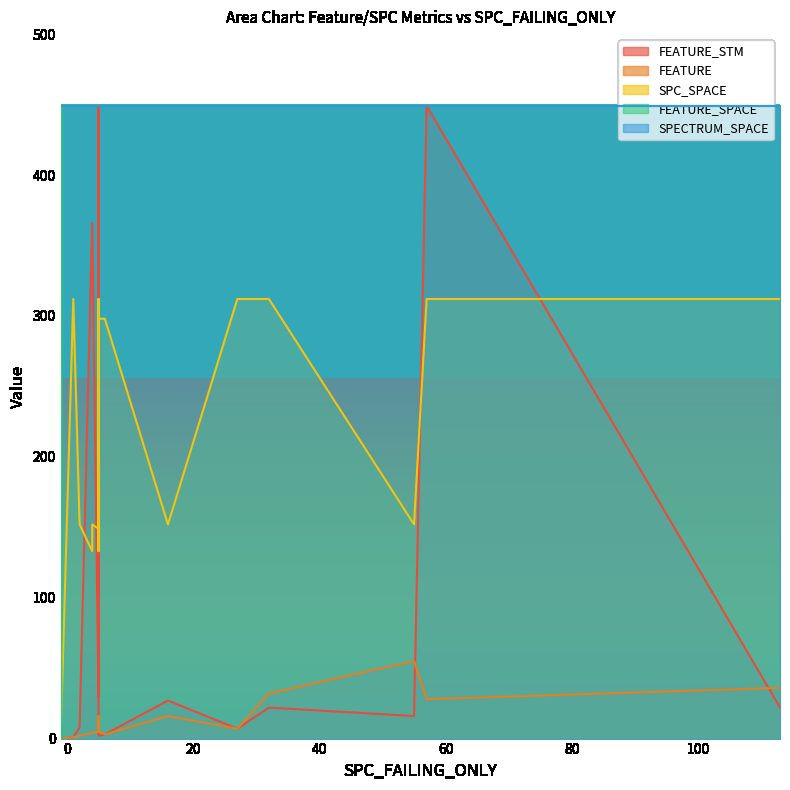

How many data points does each series have?

33